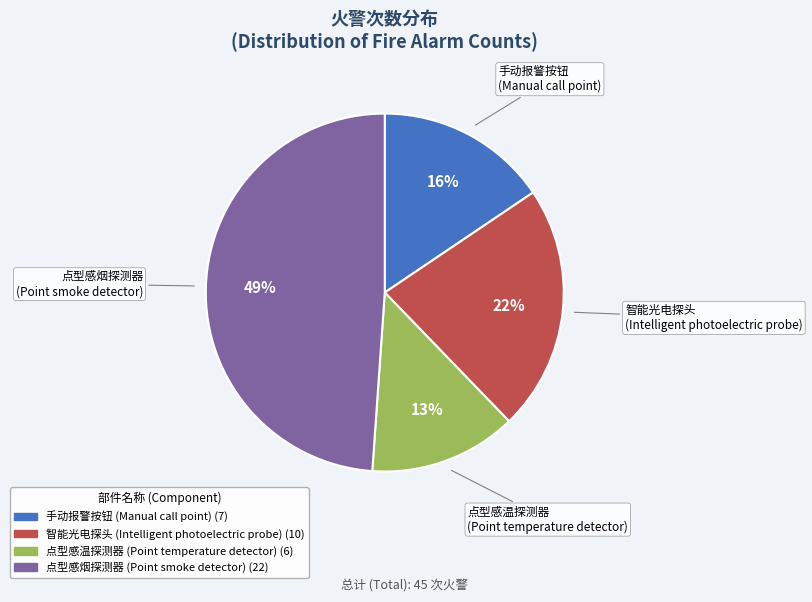

How many slices are in this pie chart?

4